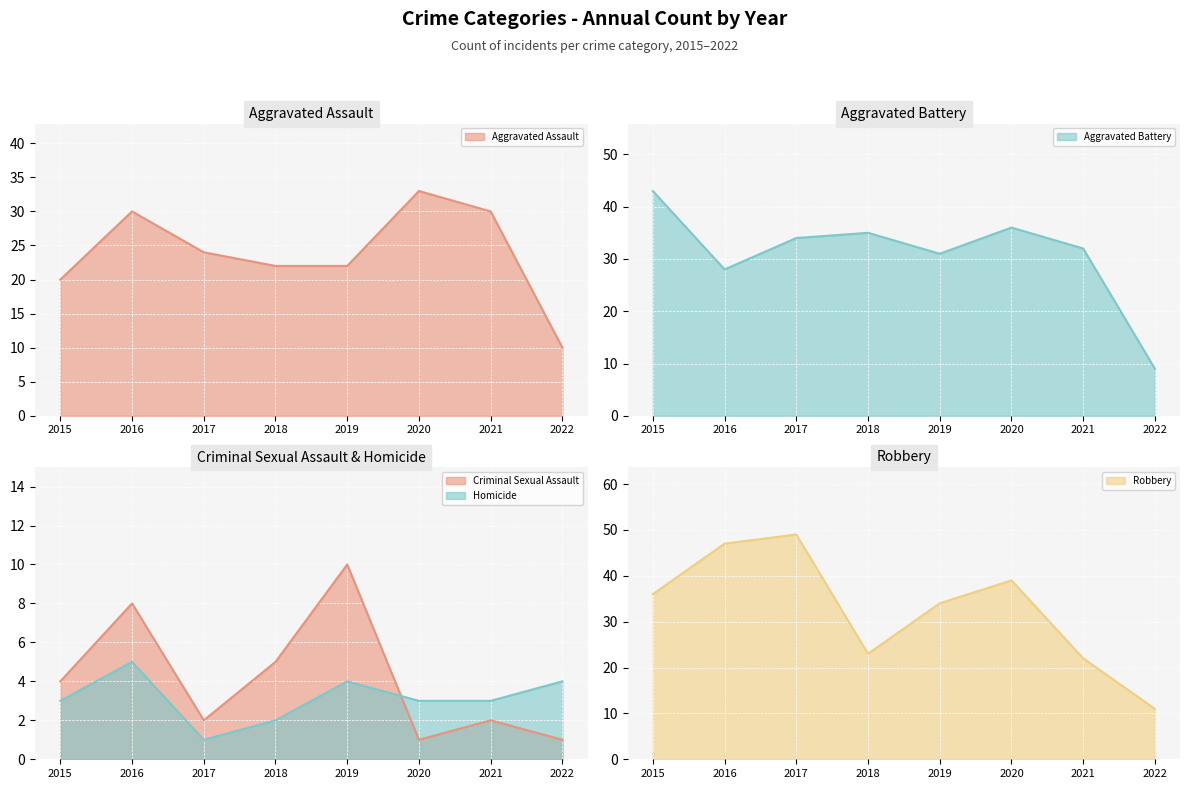

In Criminal Sexual Assault, how many points are higher than both neighbors (excluding endpoints)?

3